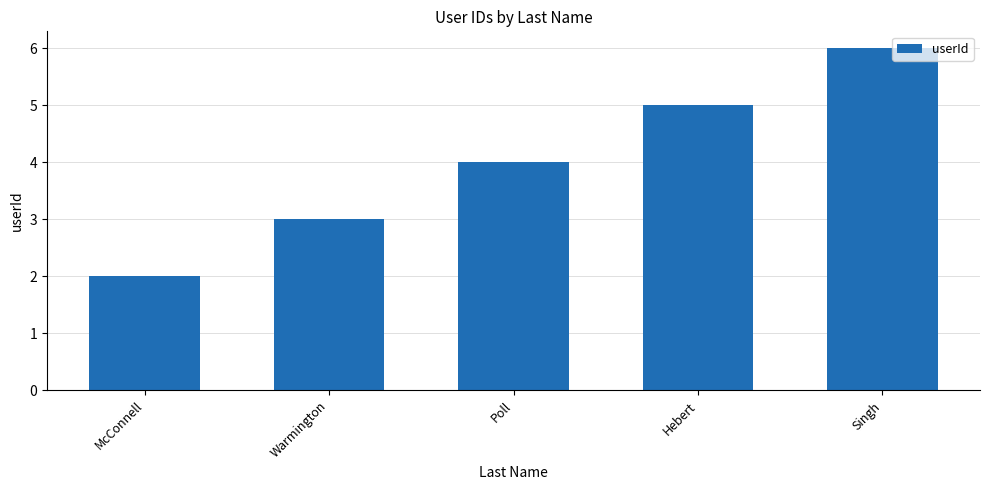

List the labels in order of value, smallest first.

McConnell, Warmington, Poll, Hebert, Singh